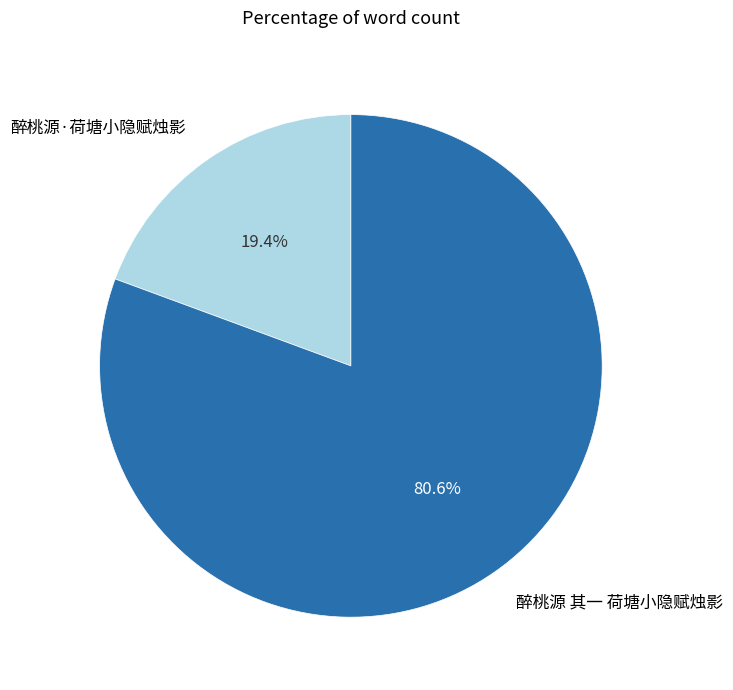

Is 醉桃源·荷塘小隐赋烛影 the majority of the pie?

No